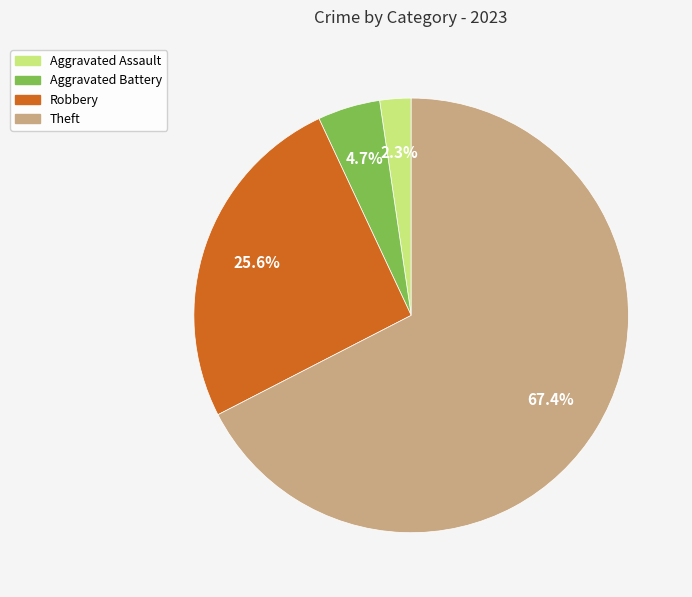

Count the number of slices in the pie.

4